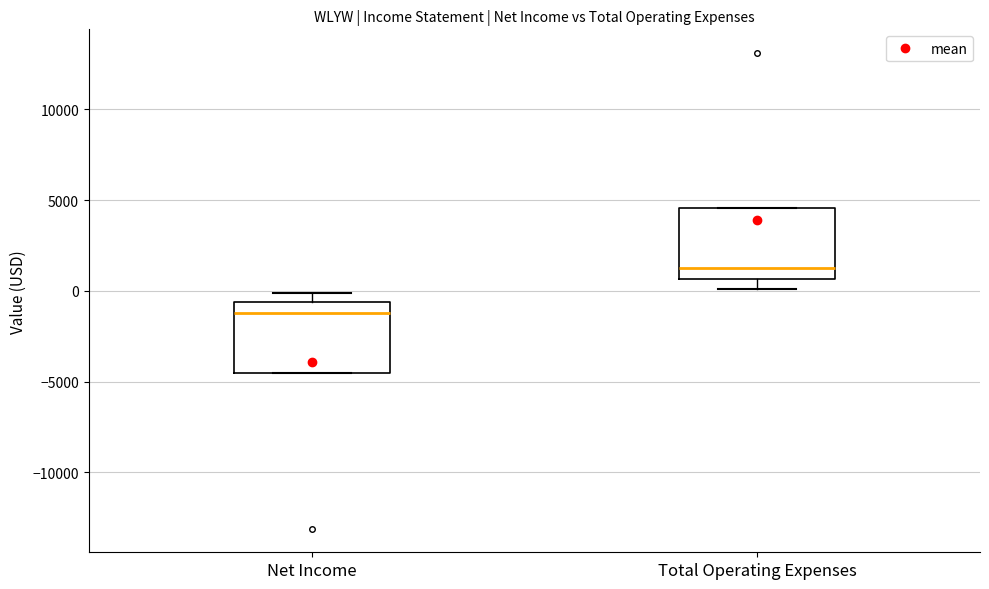

Which box has the highest median line?

Total Operating Expenses